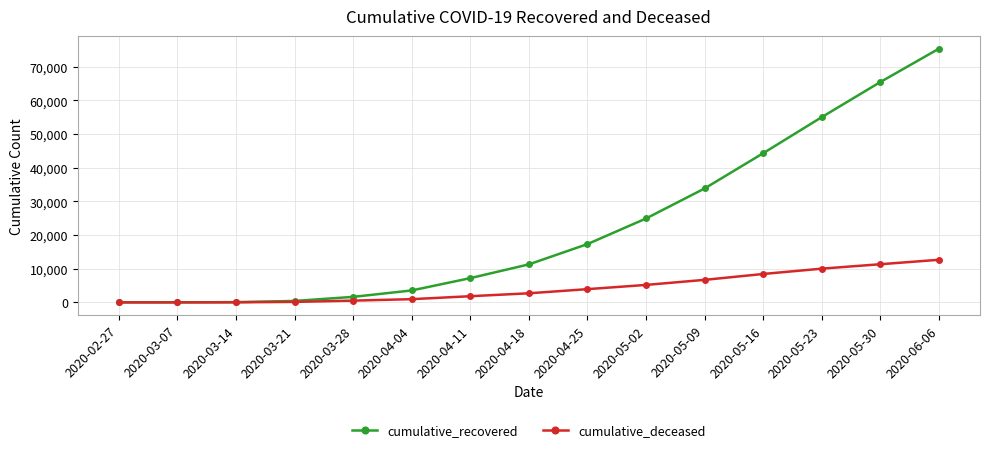

Which series has the largest range (max minus min)?

cumulative_recovered